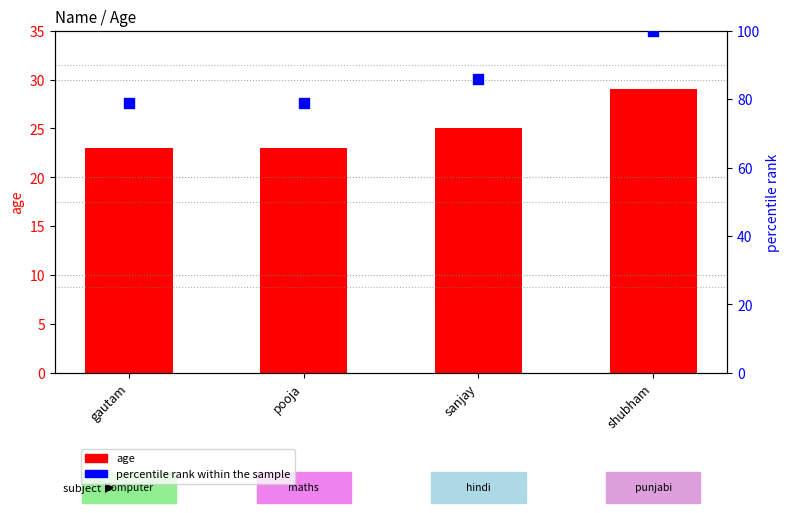

What are all the series names shown in the legend?

age, percentile rank within the sample